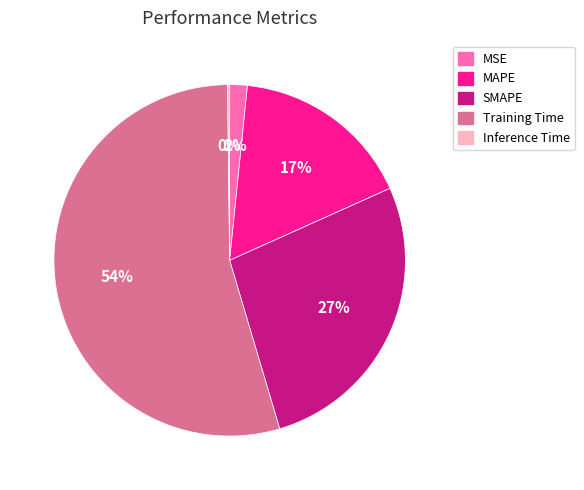

Between SMAPE and Training Time, which is larger?

Training Time